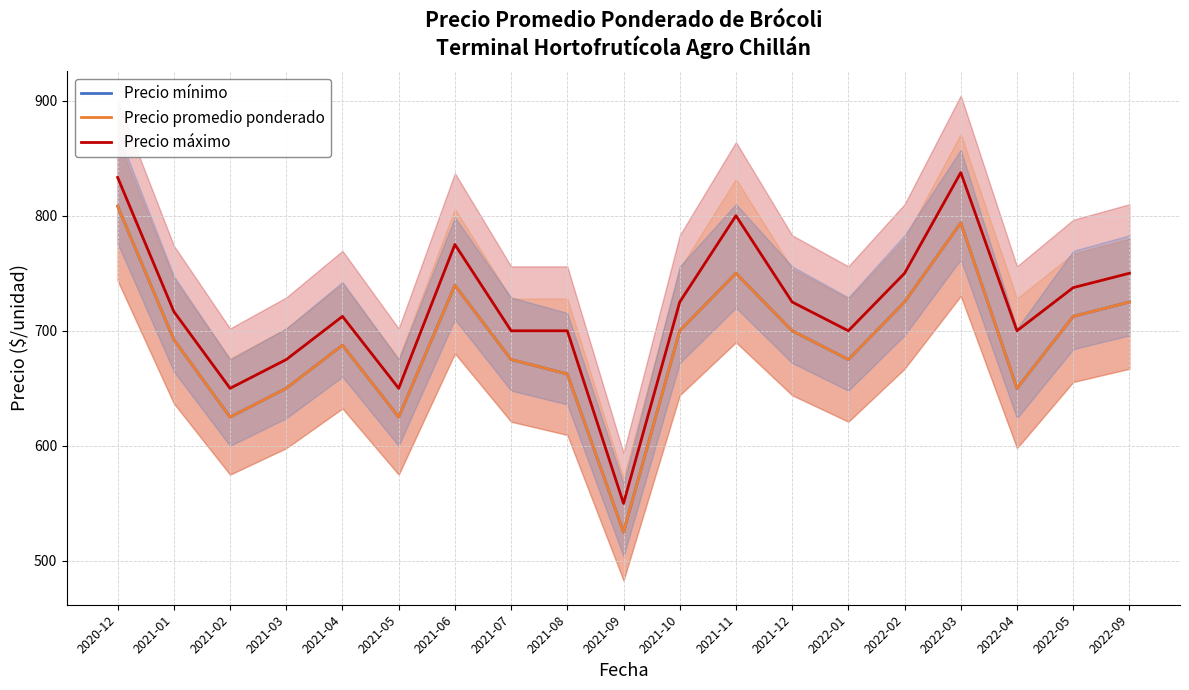

What are all the series names shown in the legend?

Precio mínimo, Precio promedio ponderado, Precio máximo